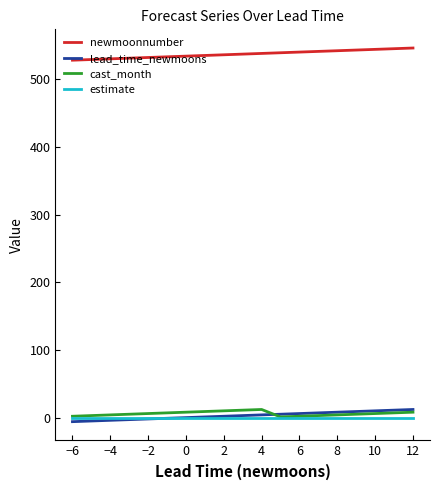

What are all the series names shown in the legend?

newmoonnumber, lead_time_newmoons, cast_month, estimate